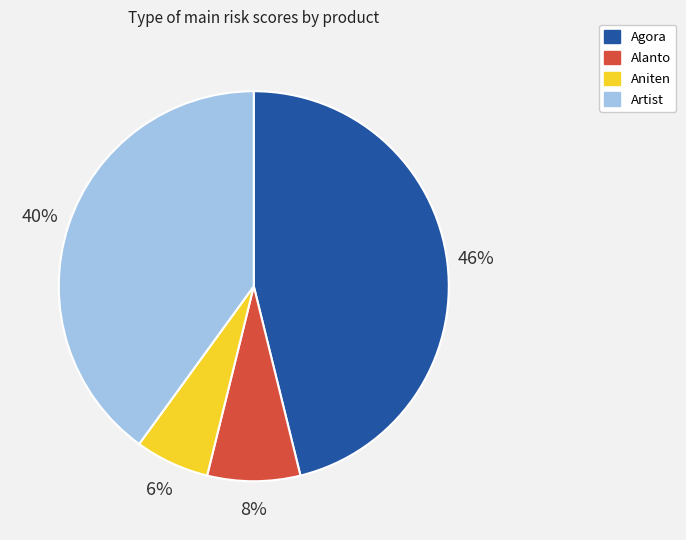

To the nearest percent, what is the difference between the largest and smallest slice percentages?

40%